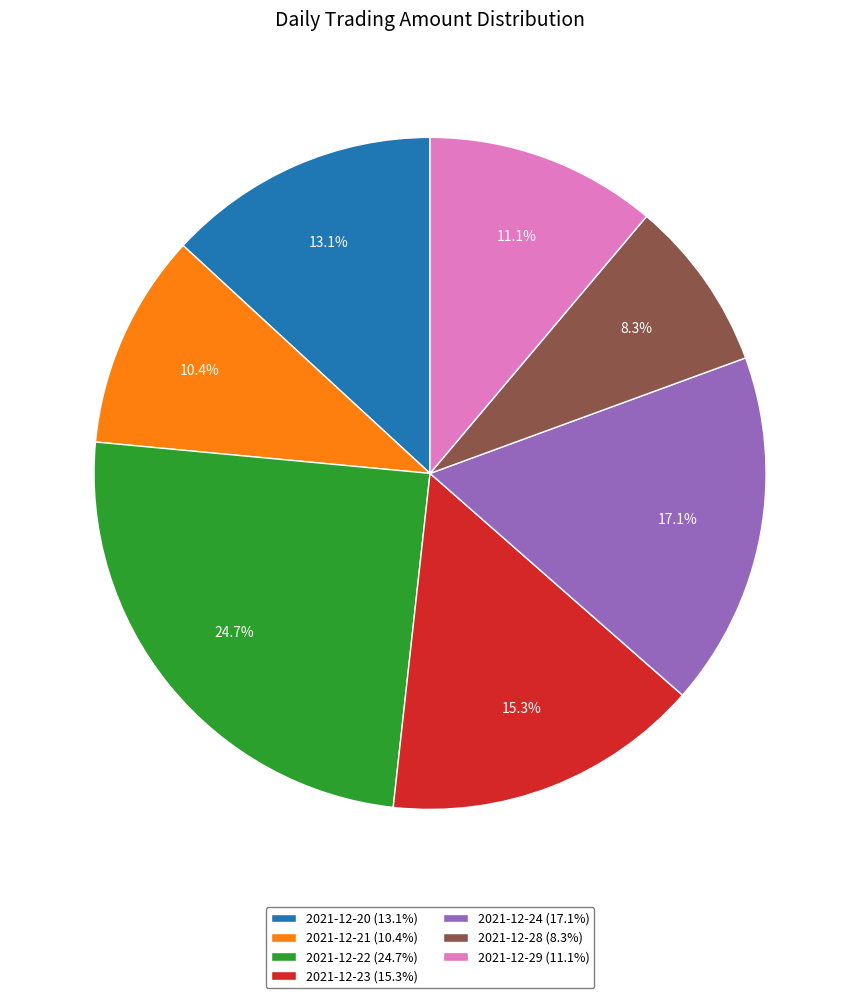

Is there a majority slice in this chart?

No